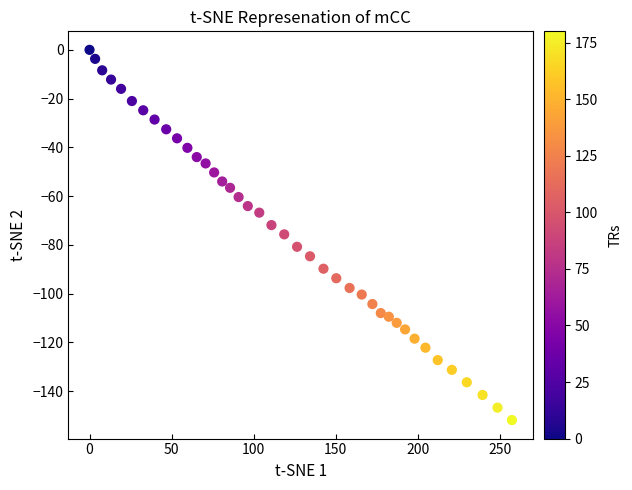

What is the range of Y values (max minus min)?

151.9